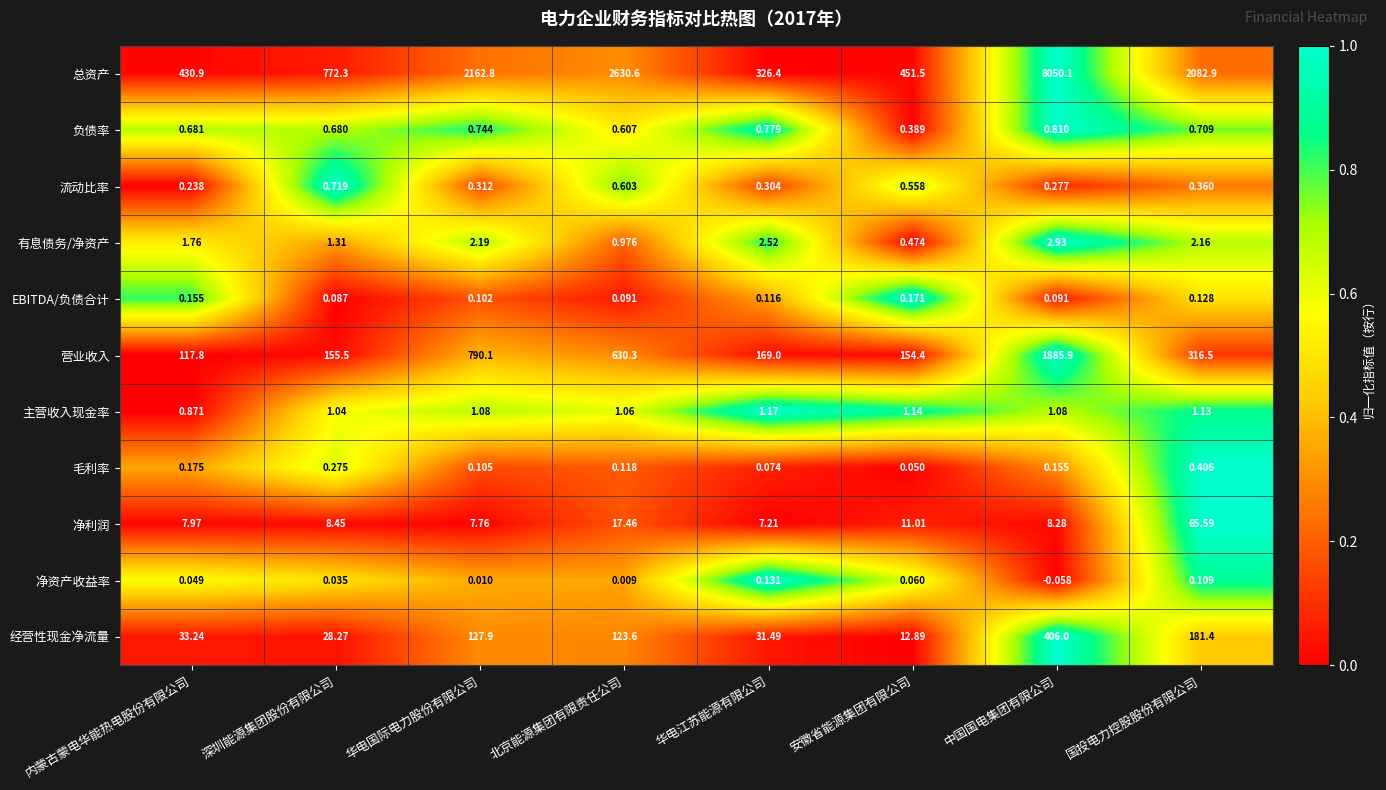

Which category has the highest value across all series?

中国国电集团有限公司